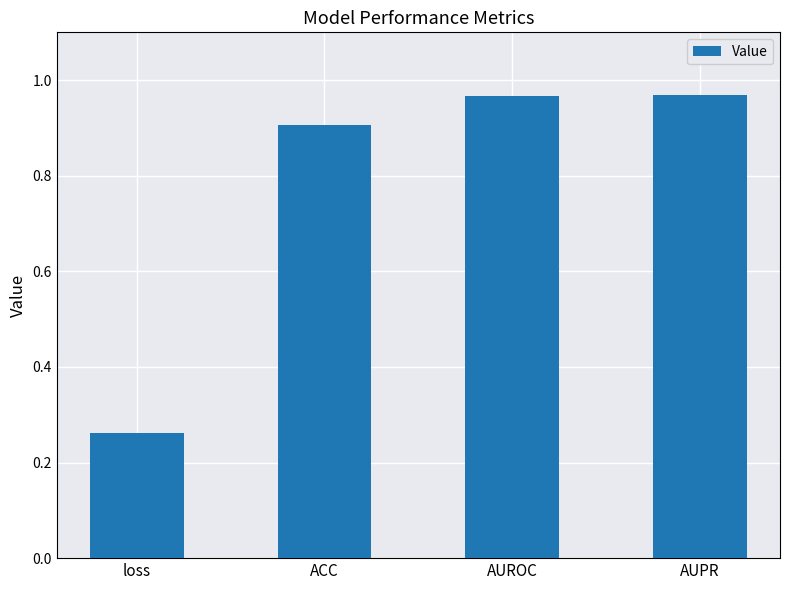

At which label is the value closest to 0?

loss